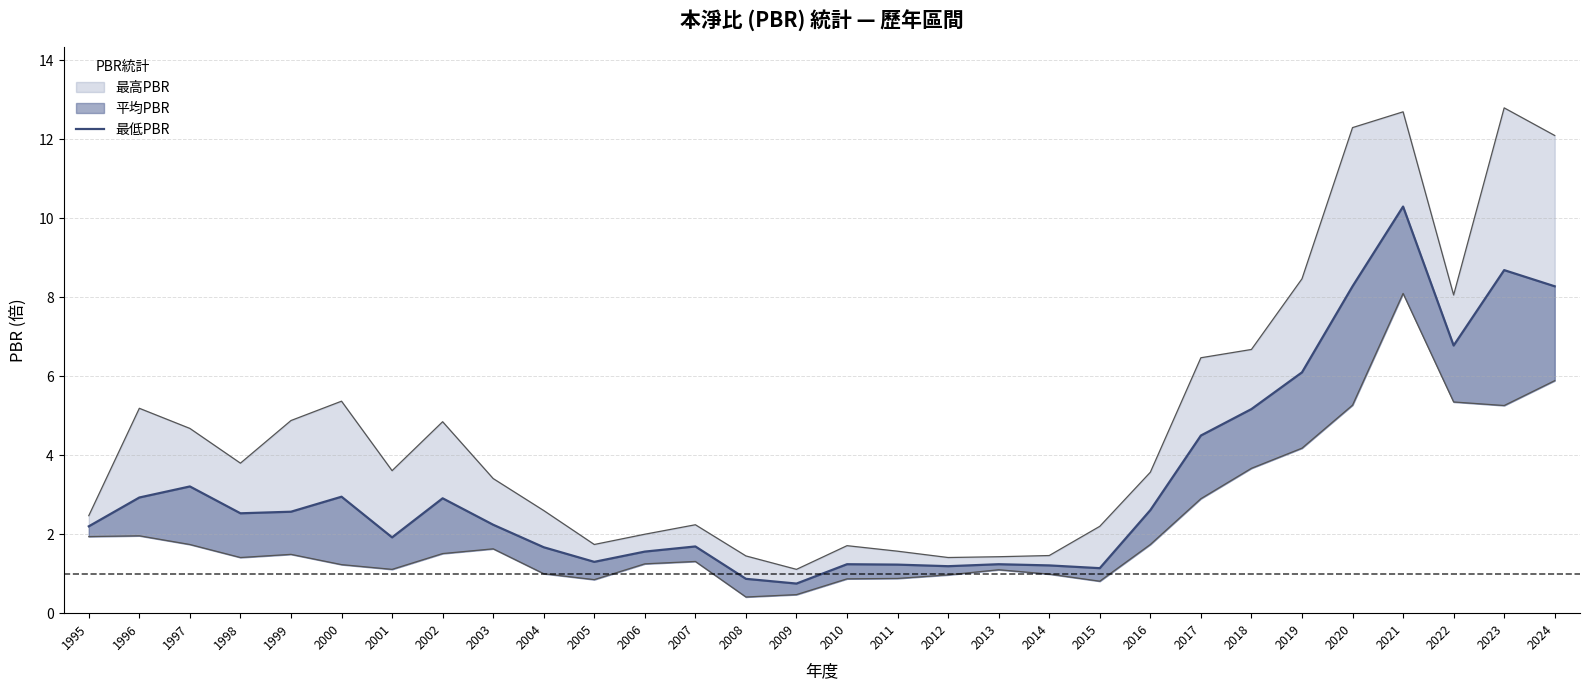

The value at 2020 is 13.1. True or false?

False